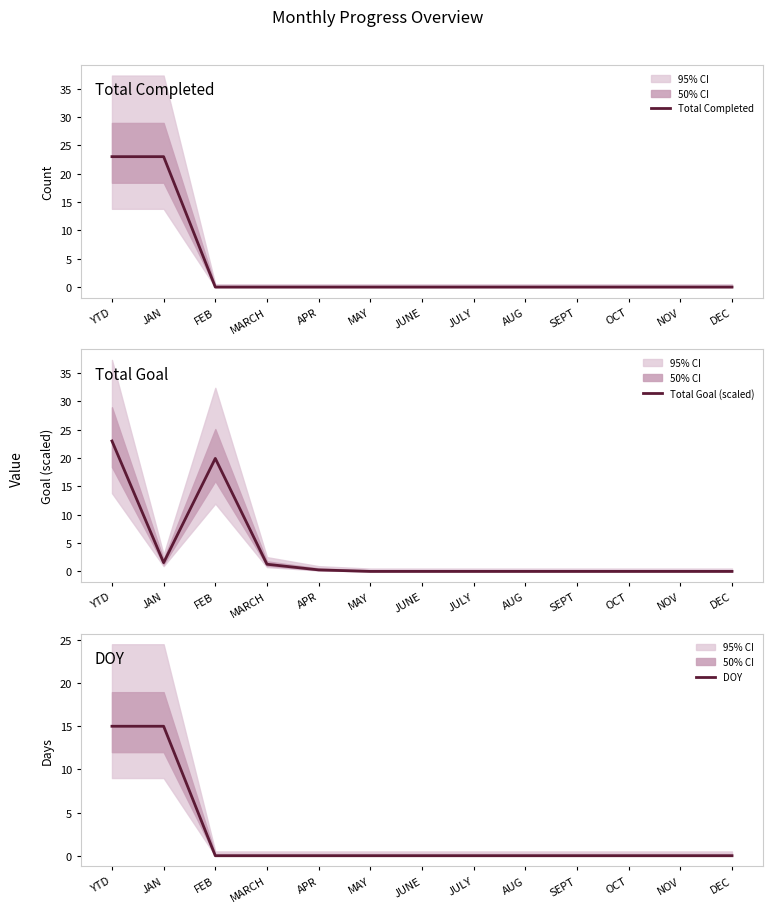

What position from the right is FEB?

11